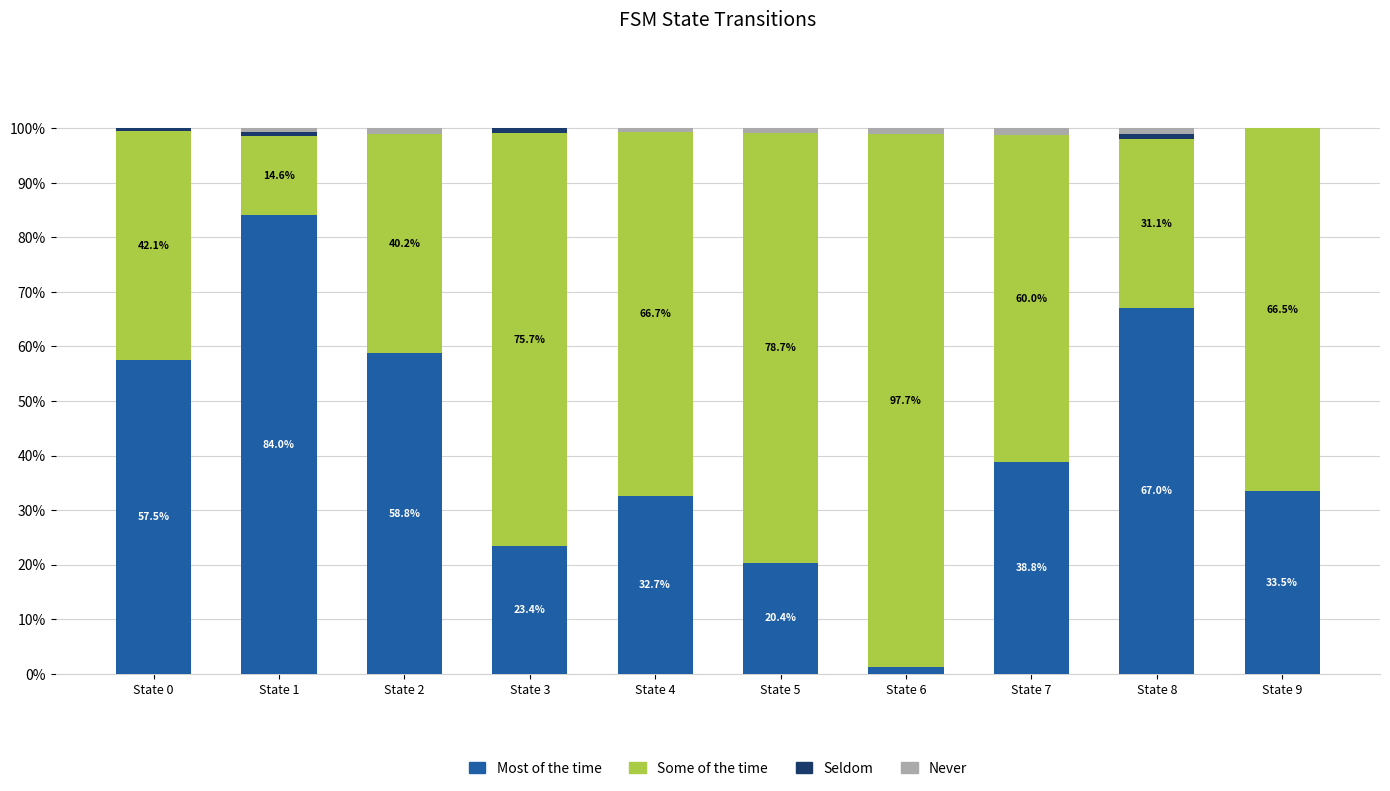

The value of Most of the time at State 9 is 20.5. True or false?

False